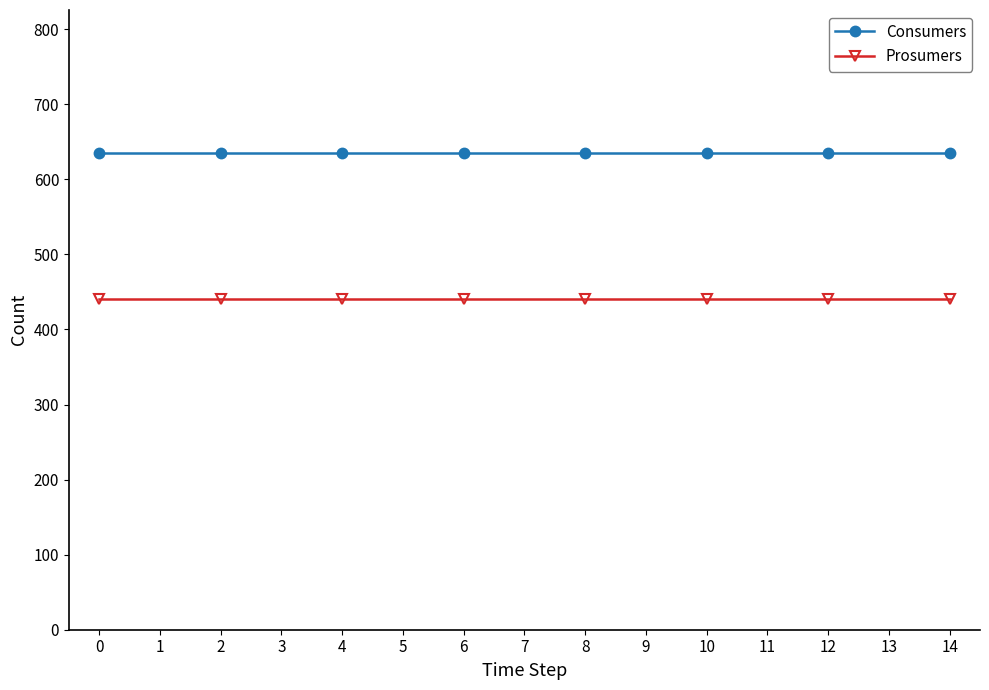

Is the value of Prosumers at 12 greater than the value of Consumers at 10?

No